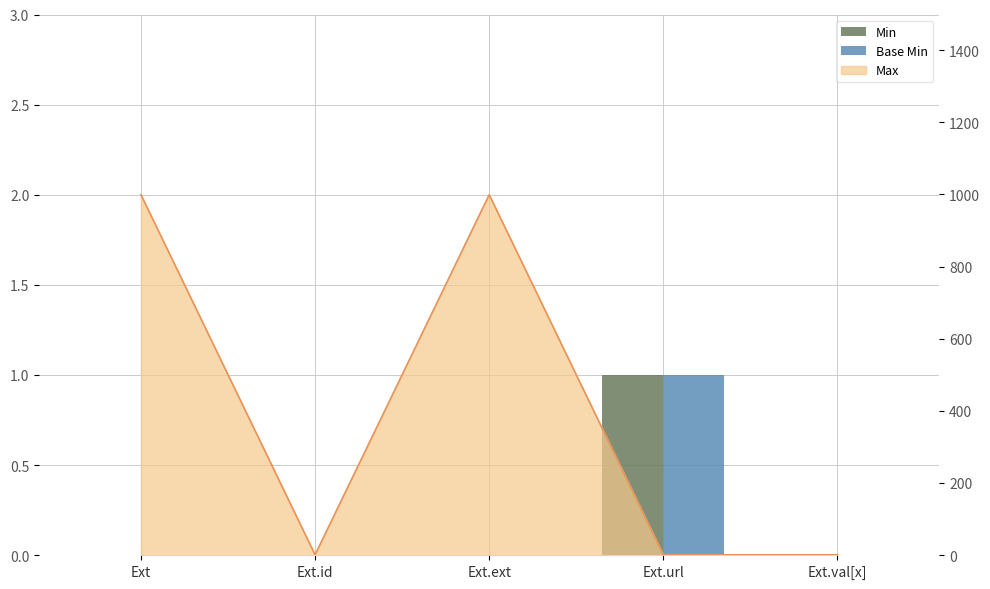

At which category is the sum across all series the highest?

Ext.url